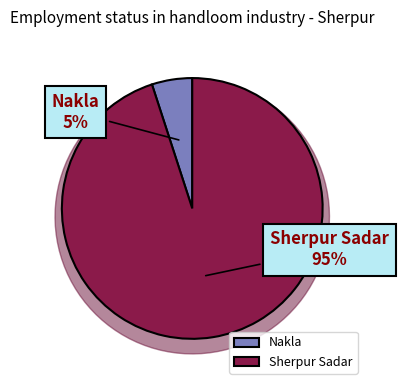

Which slice is the smallest?

Nakla